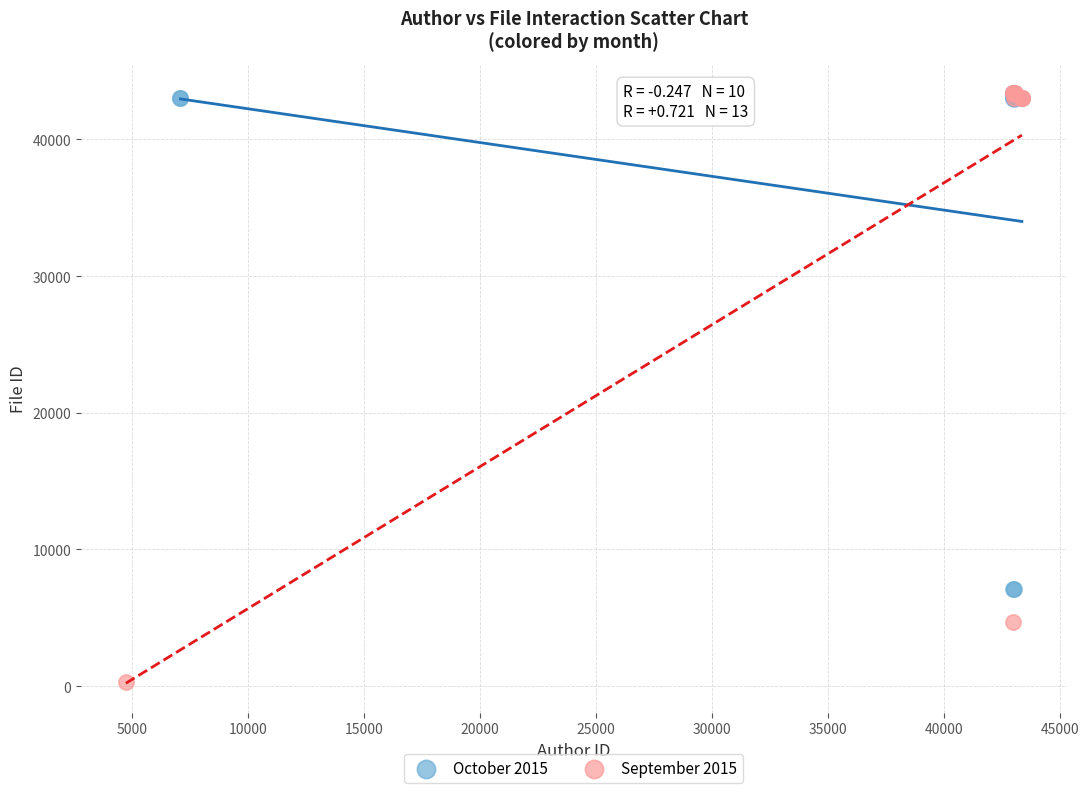

What are all the series names shown in the legend?

October 2015, September 2015